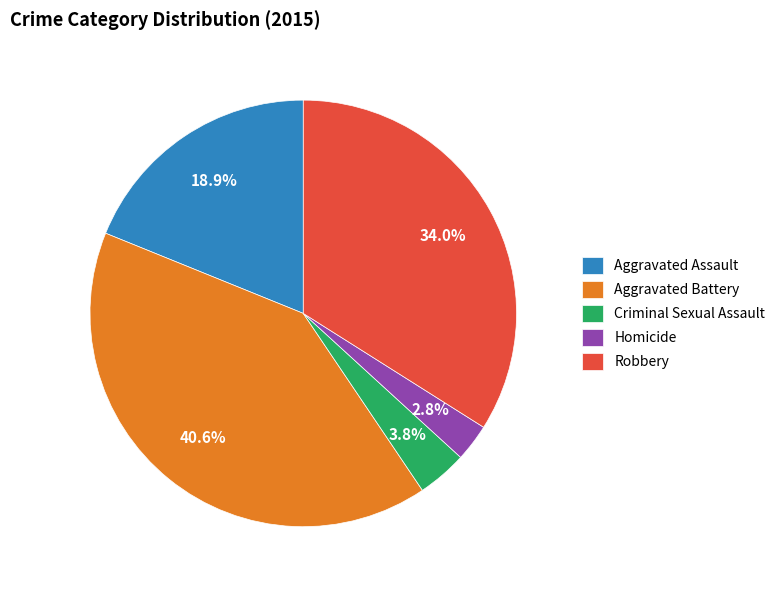

Is it true that Homicide is 3% of the pie?

True